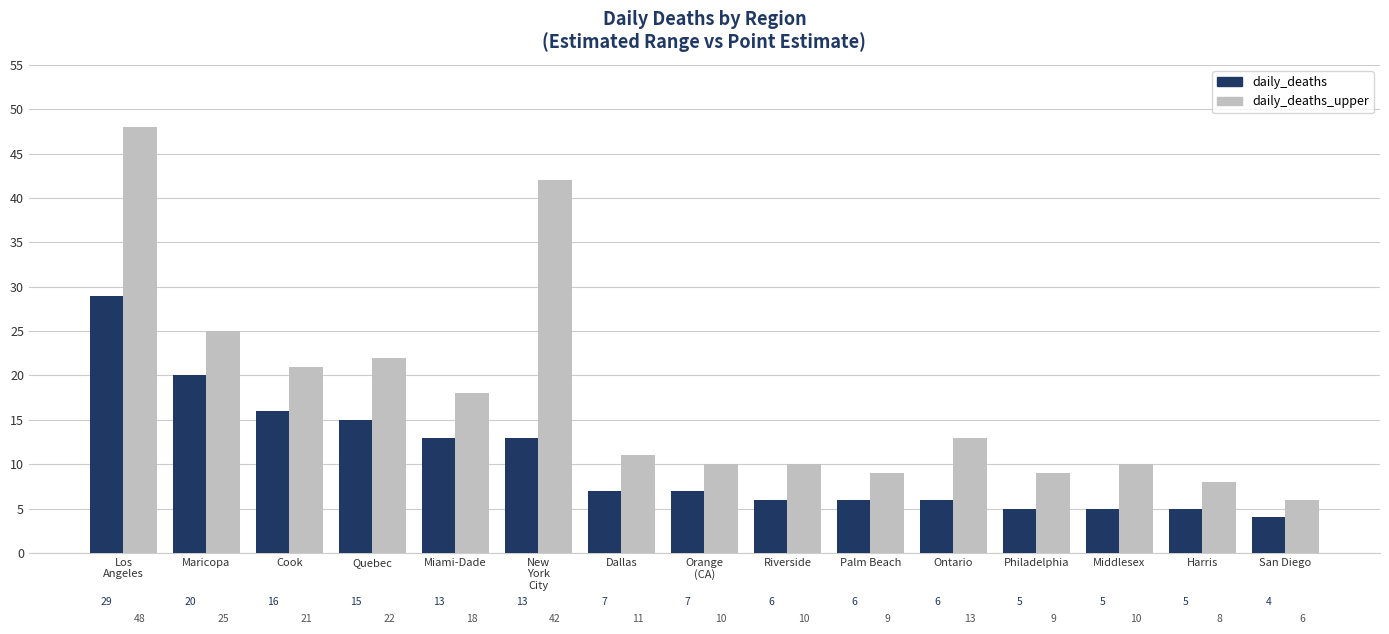

Reading left to right, what are all the values shown in this chart?

daily_deaths: 29	20	16	15	13	13	7	7	6	6	6	5	5	5	4
daily_deaths_upper: 48	25	21	22	18	42	11	10	10	9	13	9	10	8	6